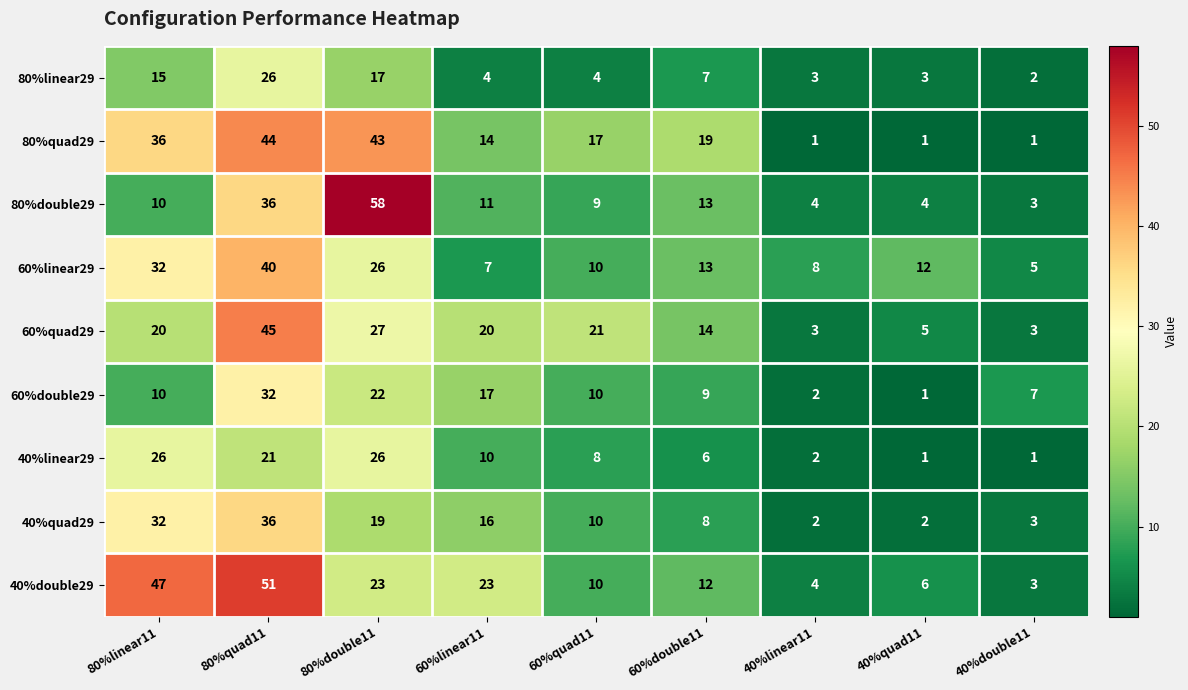

The 60%double29 series shows 22 at 80%double11. True or false?

True